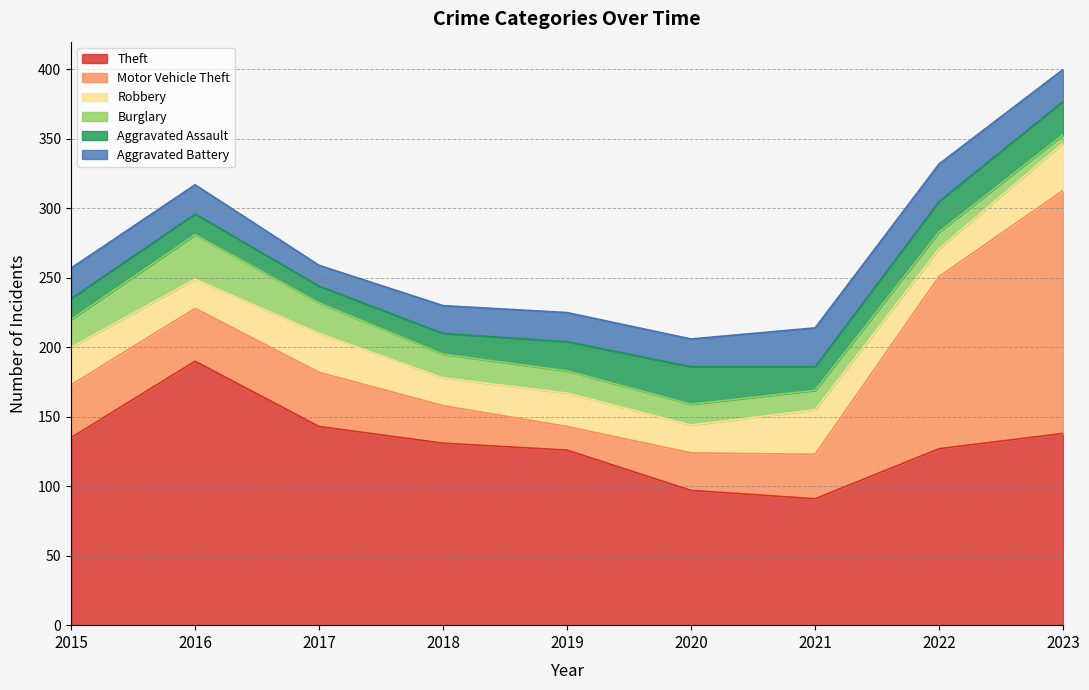

What is the difference between the second highest and second lowest values in the Theft series?

46